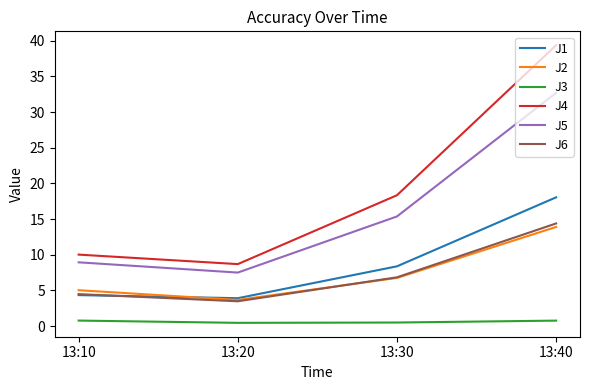

What is the spread (max minus min) of values at 13:20?

8.2